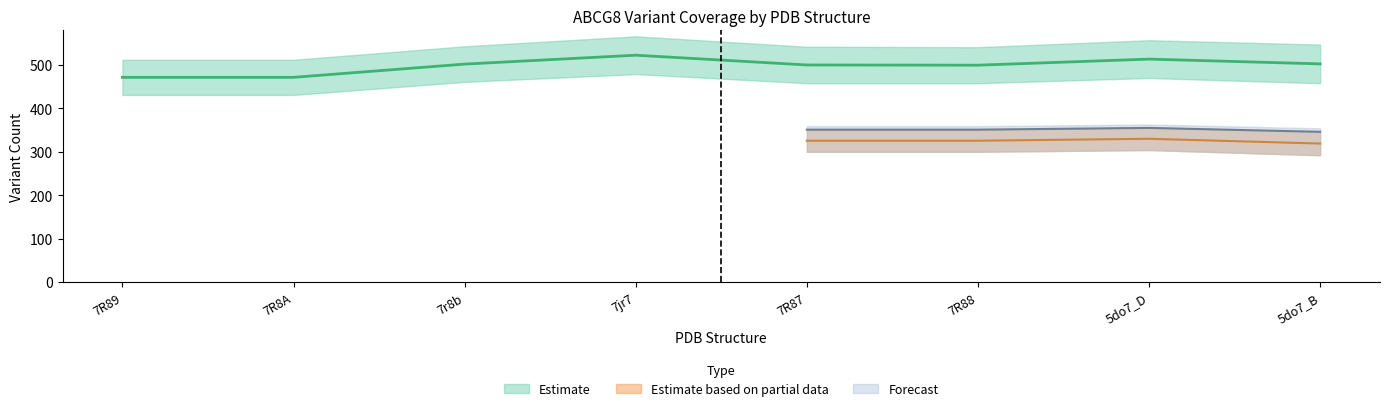

At how many categories does at least one series exceed 403?

8